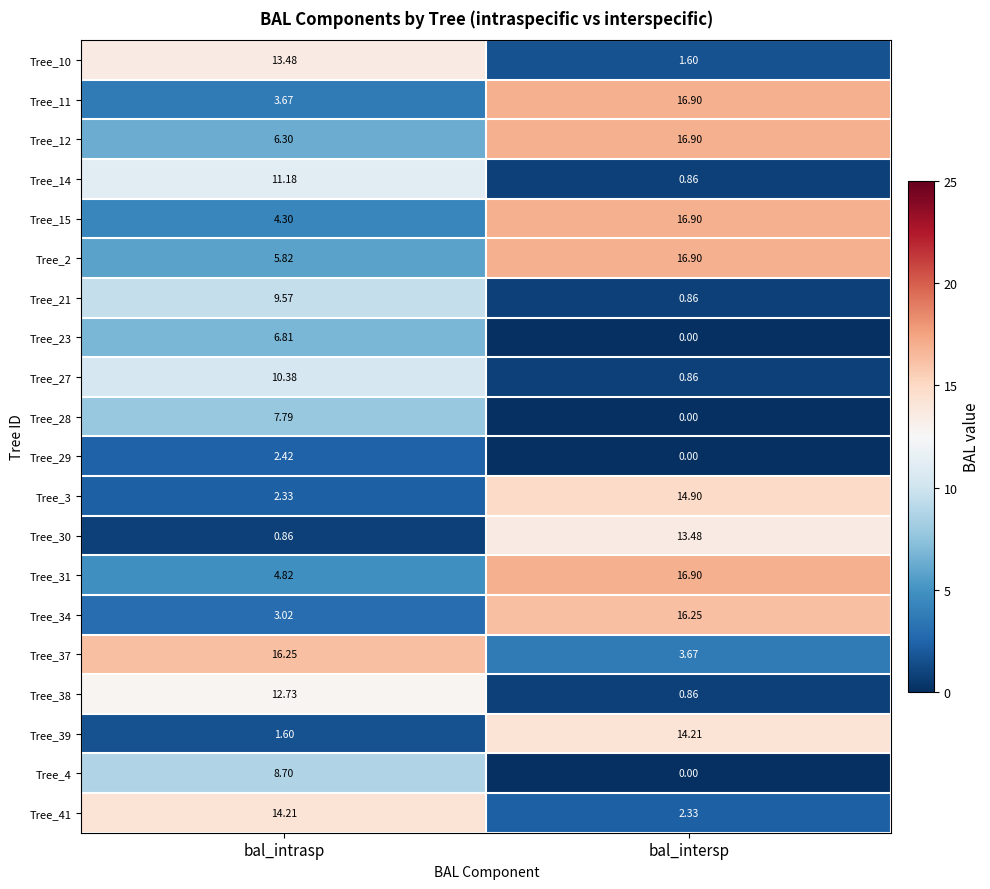

Which category has the lowest value across all series?

bal_intersp